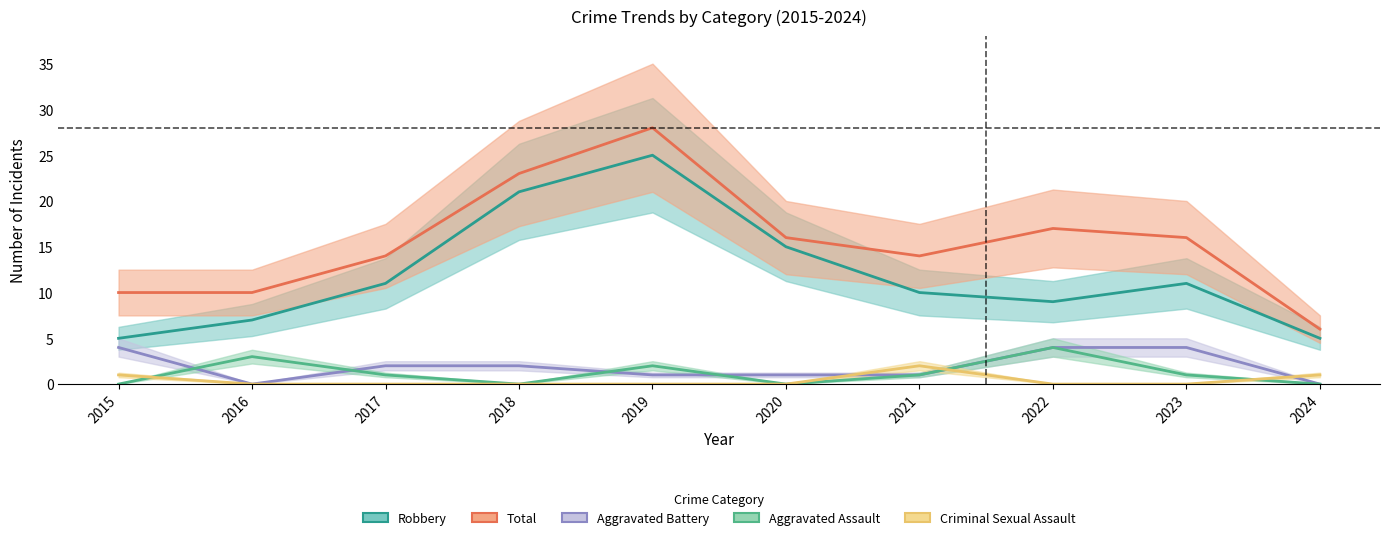

What is the spread (max minus min) of values at 2024?

6